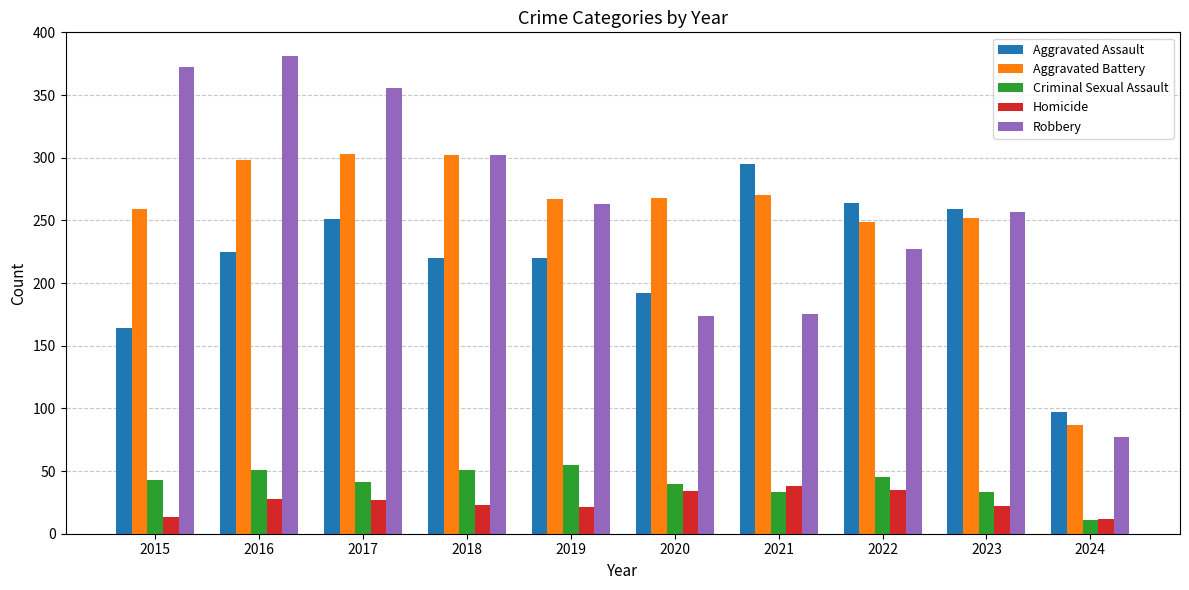

What is the value of the Aggravated Battery bar at the 6th from the left?

268